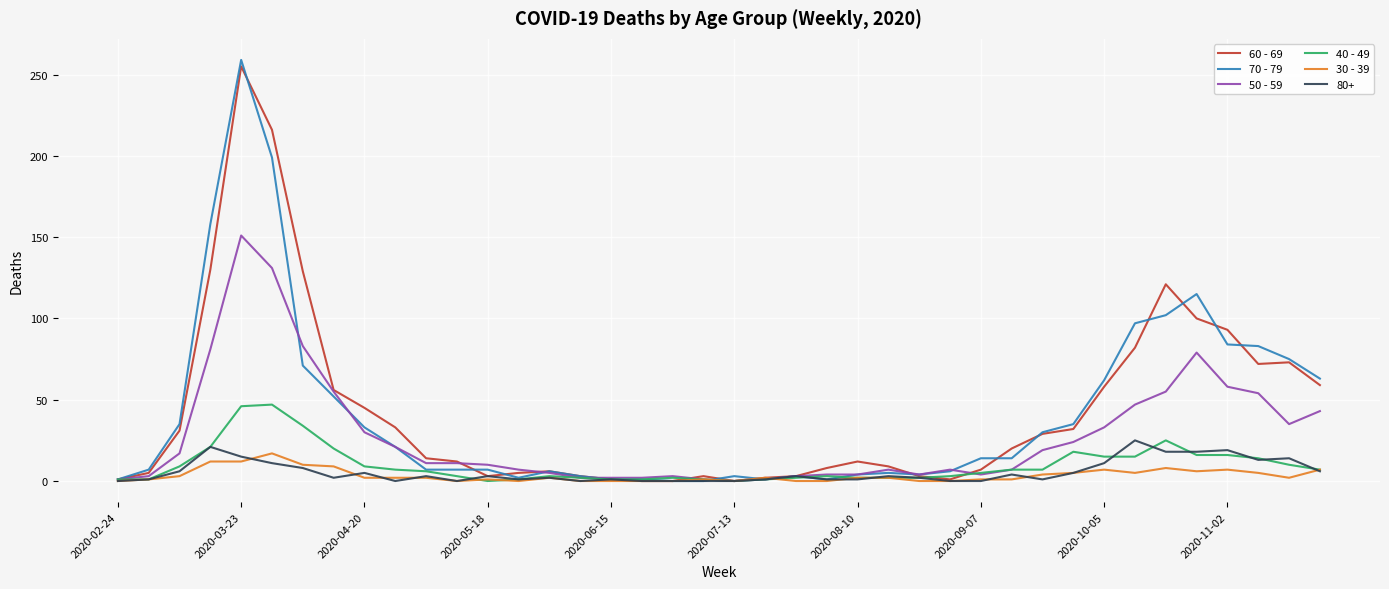

What is the average value of the 30 - 39 series?

3